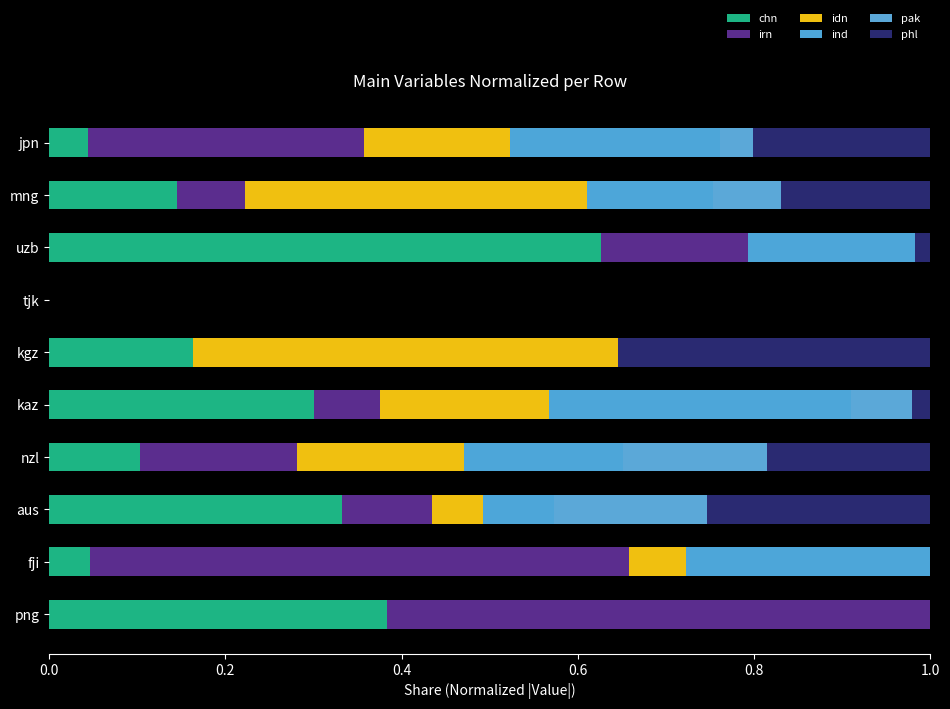

How many values in the chn series exceed 0?

9